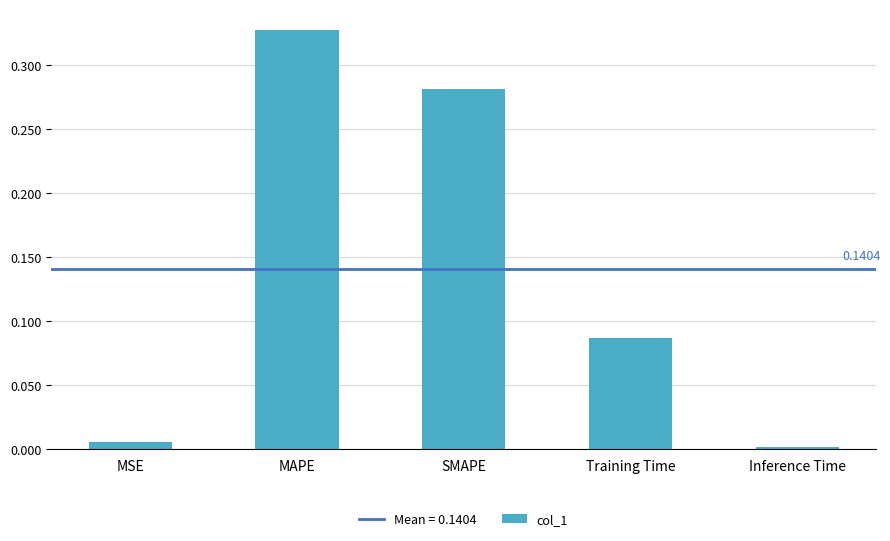

What is the label of the 4th bar from the right?

MAPE